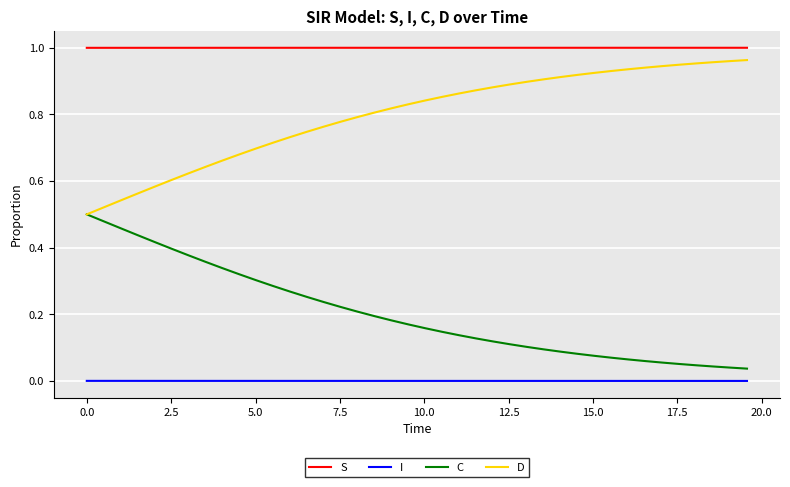

True or false: S and D cross at least once.

False